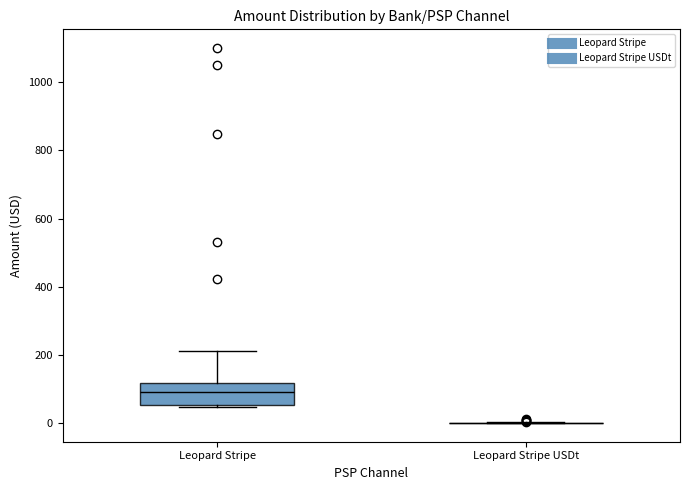

Which box is the tallest, from its lower edge to its upper edge?

Leopard Stripe